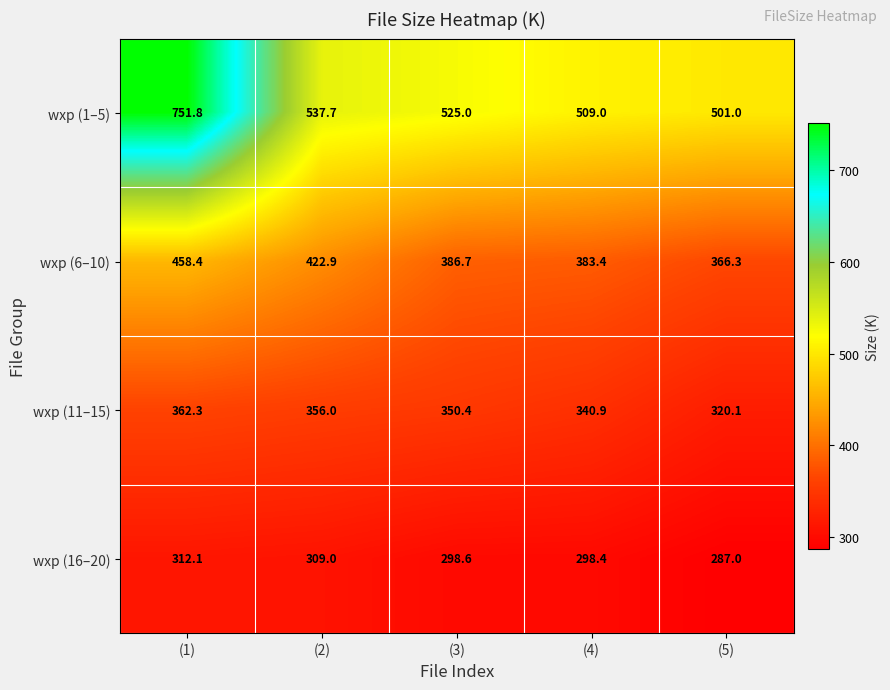

What is the spread (max minus min) of values at (2)?

228.7